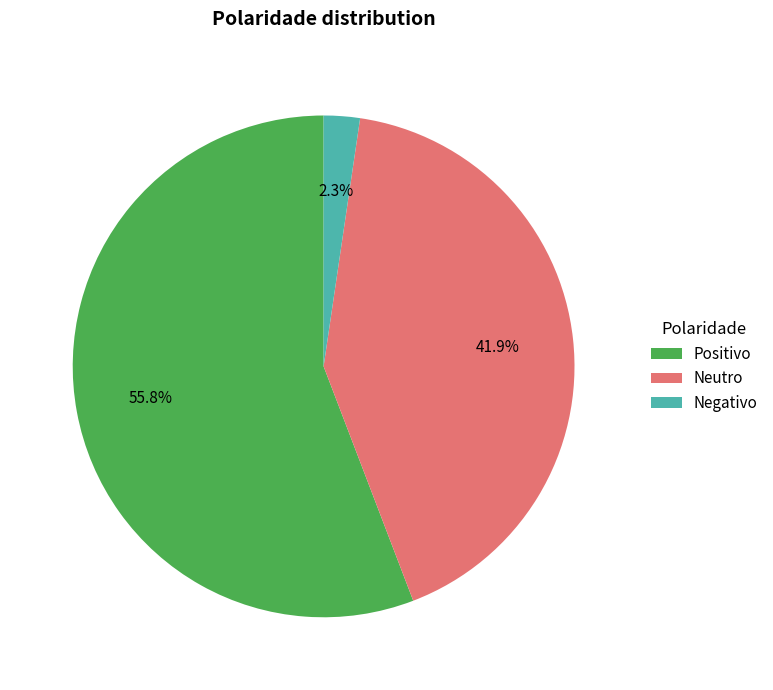

What is the largest slice in the pie chart?

Positivo